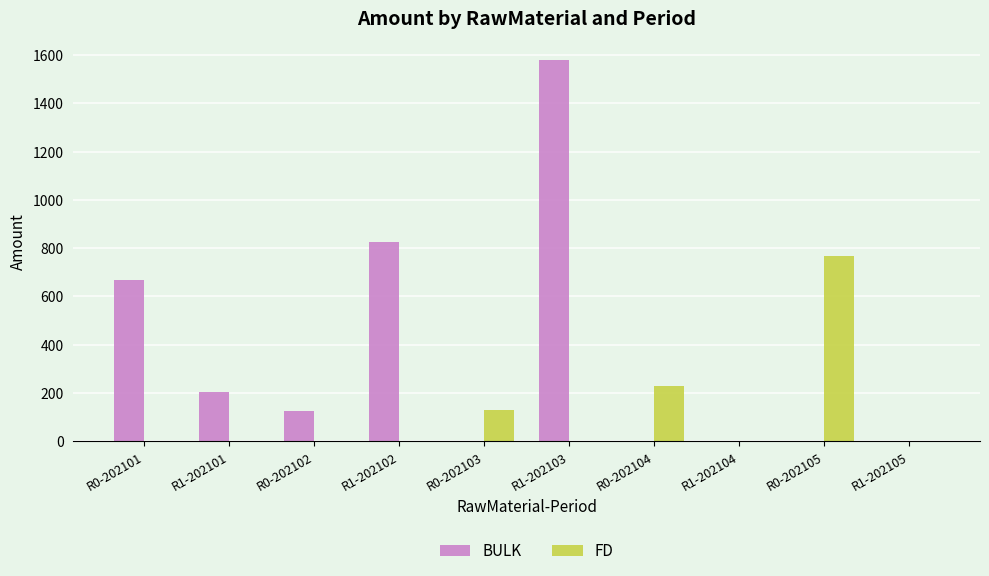

Which series has the largest total across all categories?

BULK